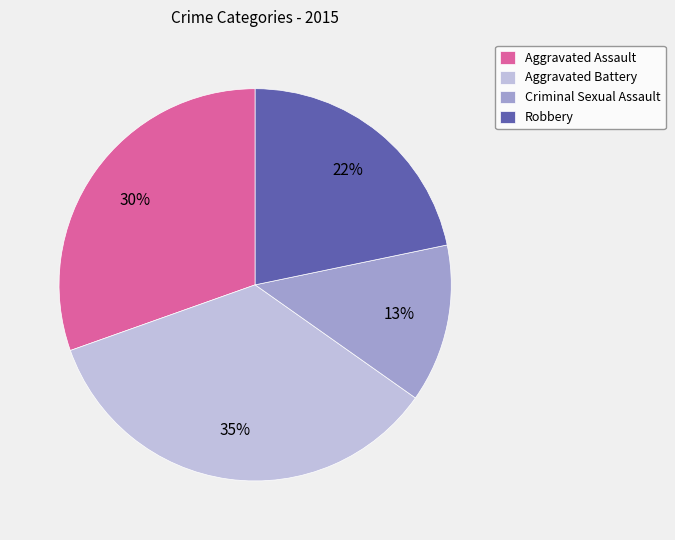

To the nearest percent, what percentage of the pie is Criminal Sexual Assault?

13%